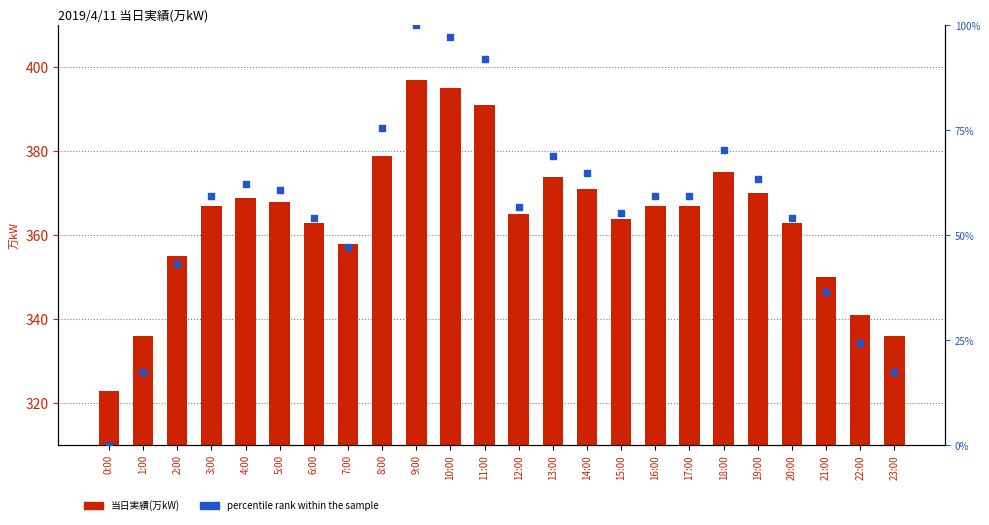

Which series has the widest spread of Y values?

percentile rank within the sample